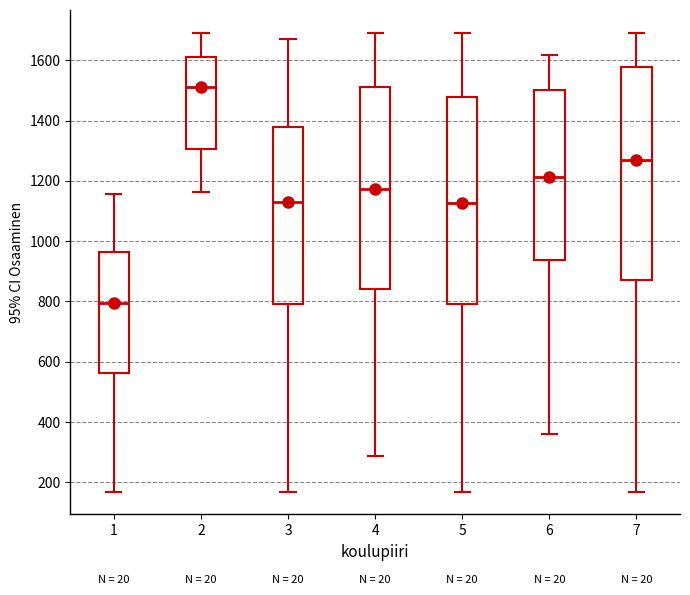

Which box's median line is the highest?

2